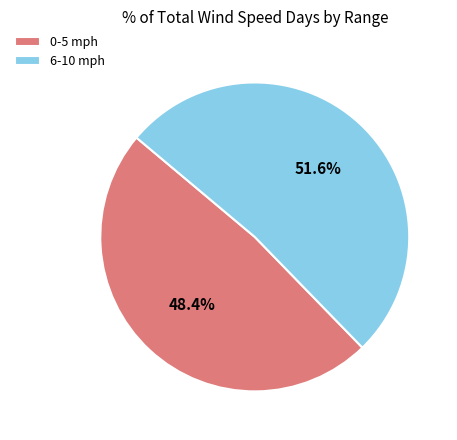

How many slices are in this pie chart?

2